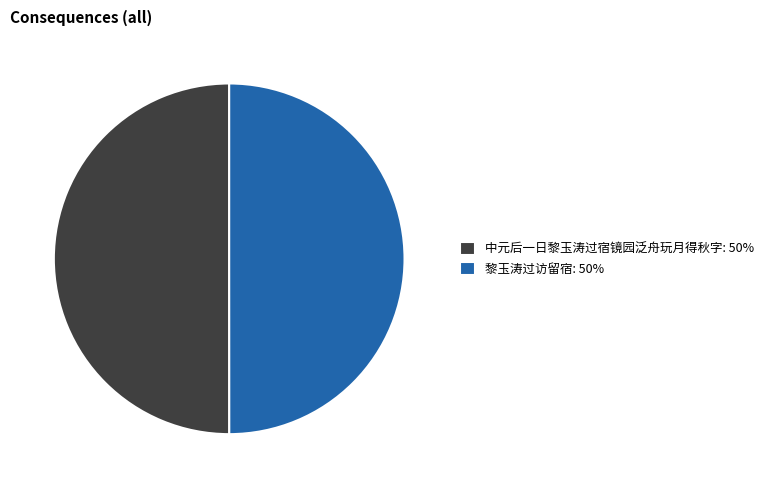

What is the ratio of the value at 中元后一日黎玉涛过宿镜园泛舟玩月得秋字: 50% to the value at 黎玉涛过访留宿: 50%?

1.0